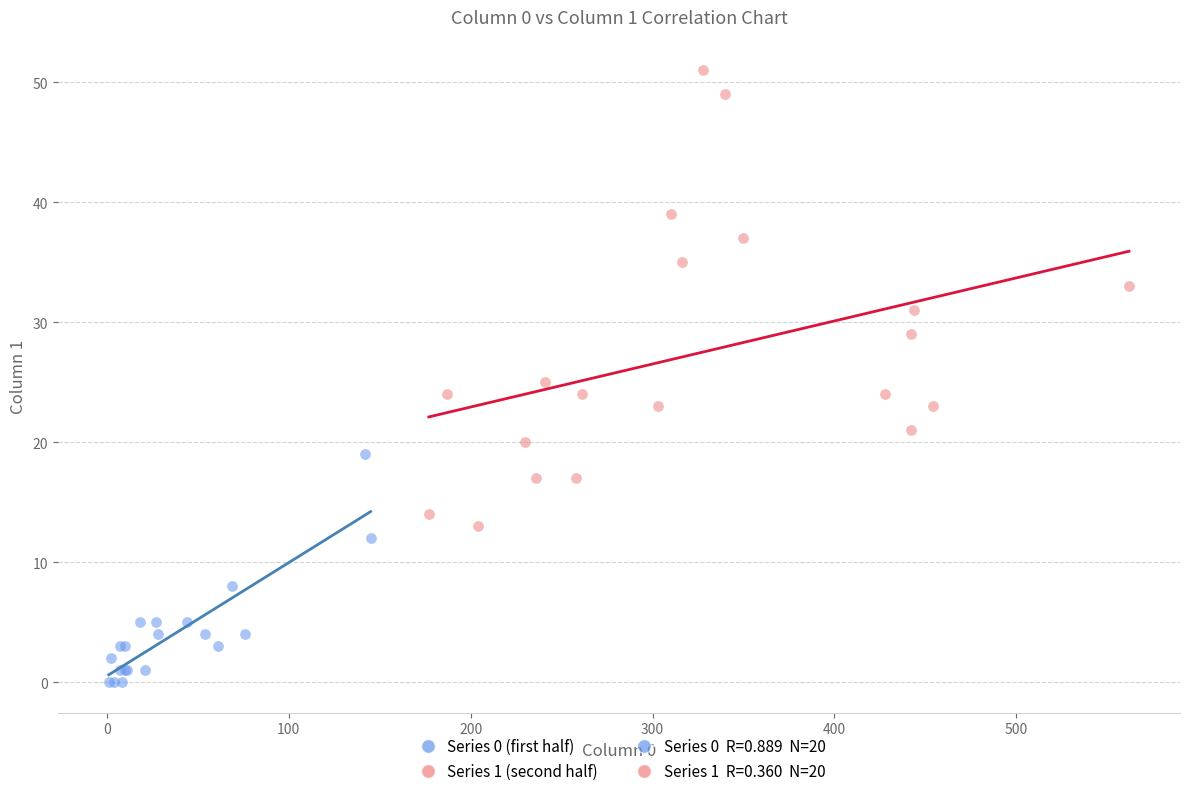

Which series contains the highest Y value?

Series 1 (second half)